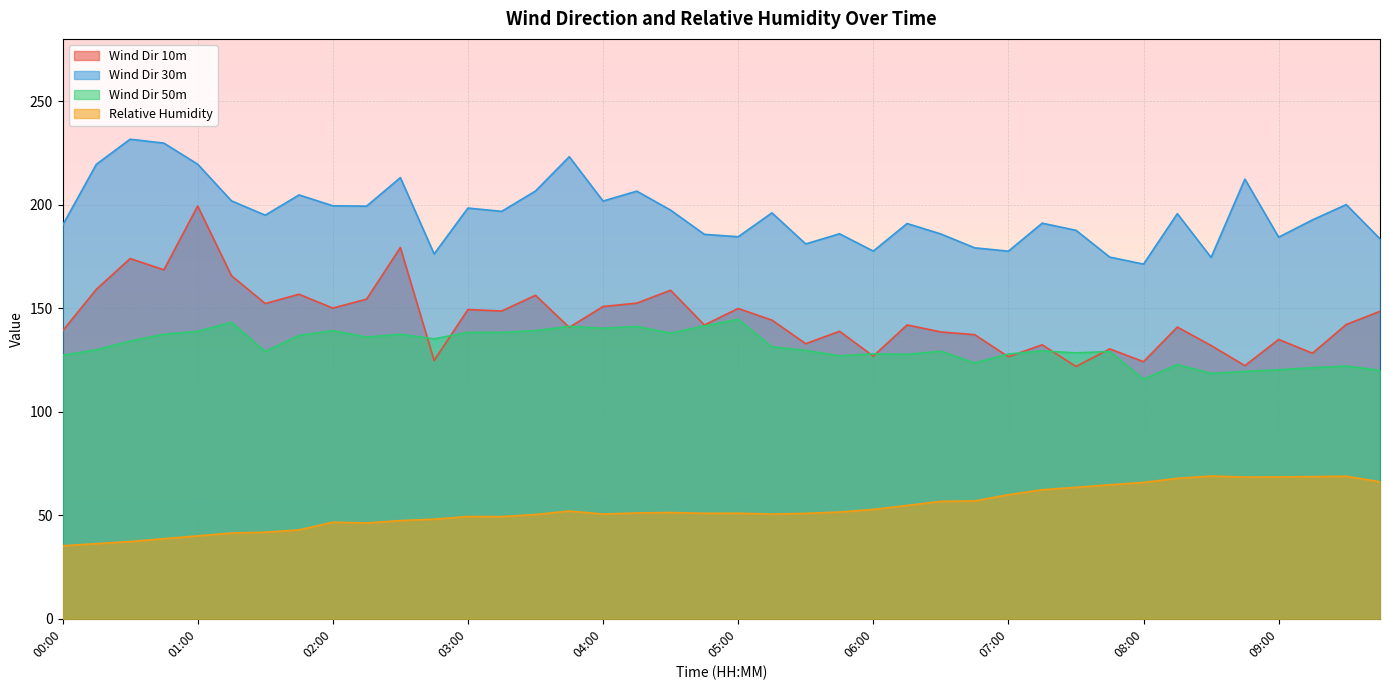

How many values in the Wind Dir 50m series are below 129?

15